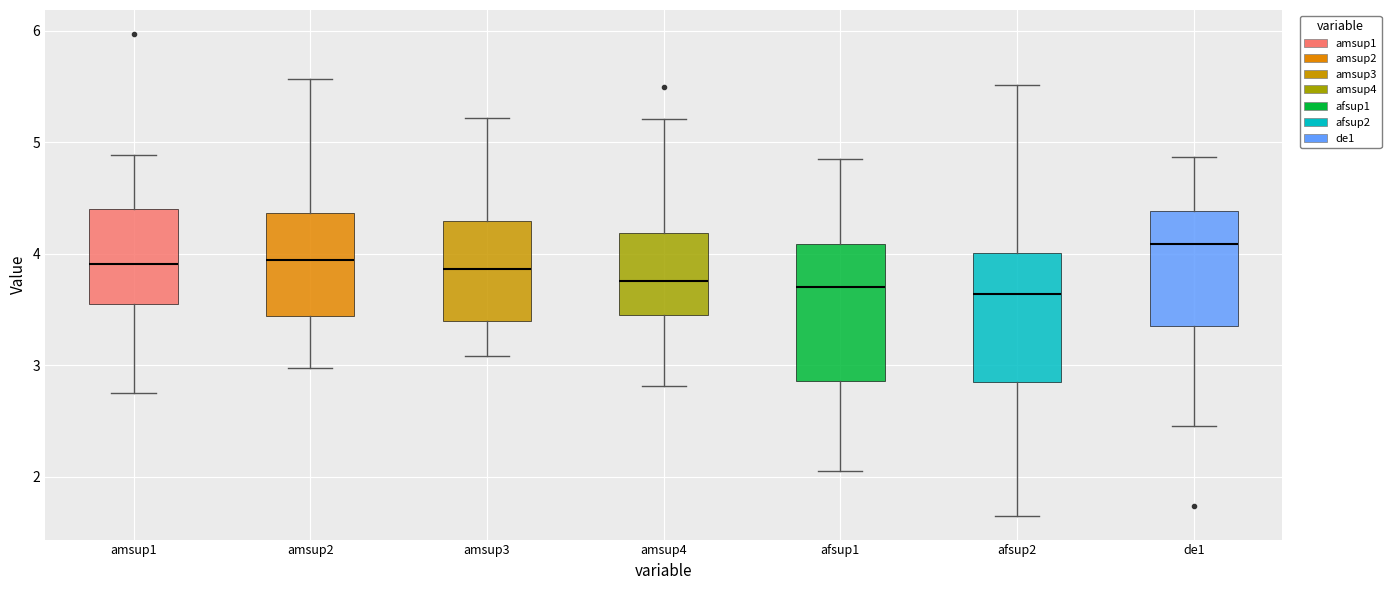

Where is the lower edge of the box for amsup3 on the y-axis? The values are not printed on the chart, so give them approximately, as read against the axis.

3.4